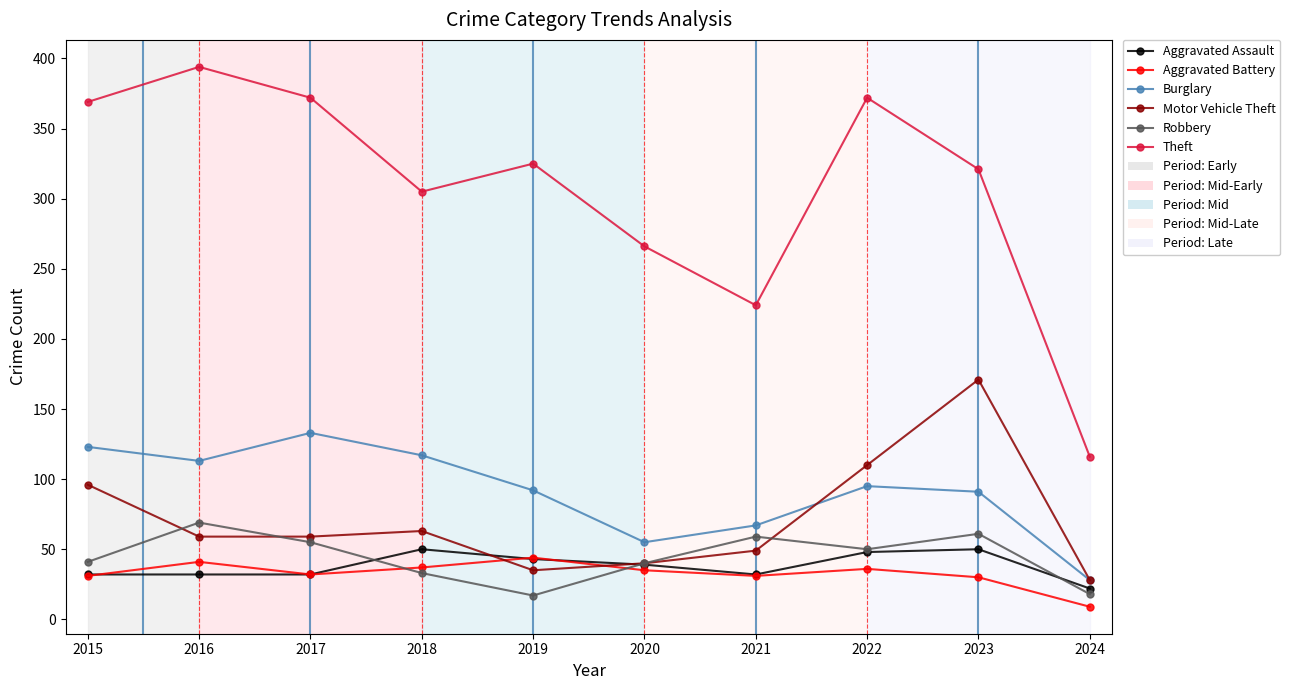

In Aggravated Battery, how many points are lower than both neighbors (excluding endpoints)?

2